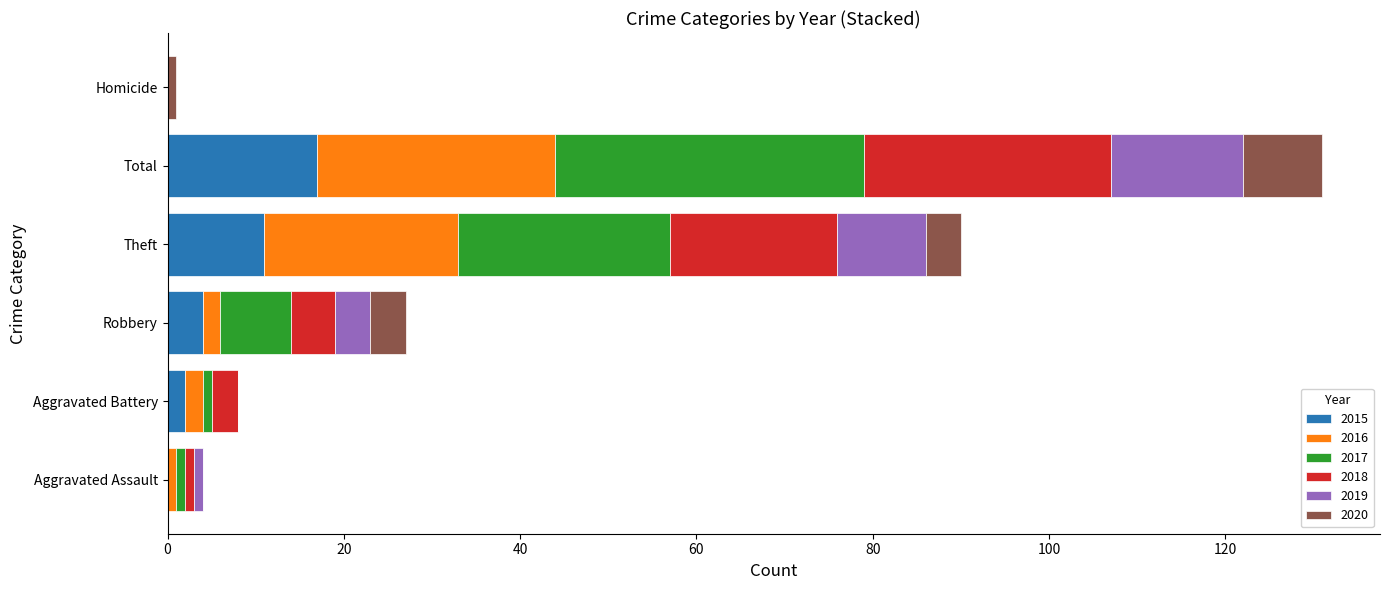

At which category is the sum across all series the highest?

Total